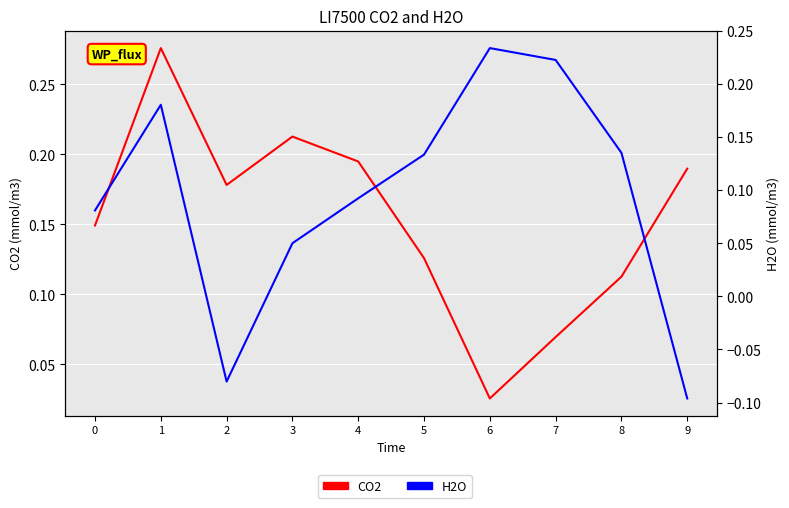

Rank the series by their average value, from lowest to highest.

H2O, CO2